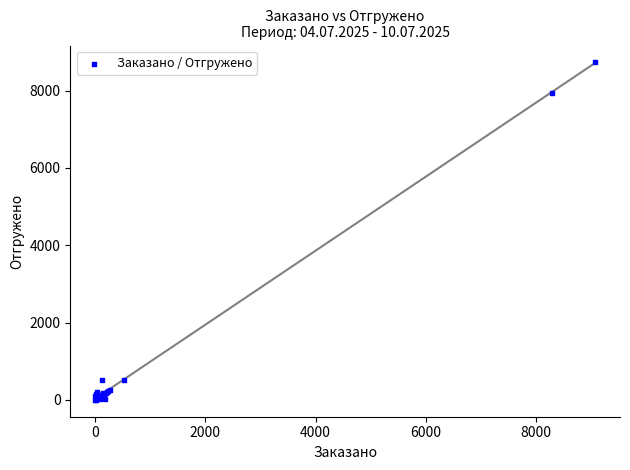

What Y value in the scatter plot is closest to 4366?

7948.5